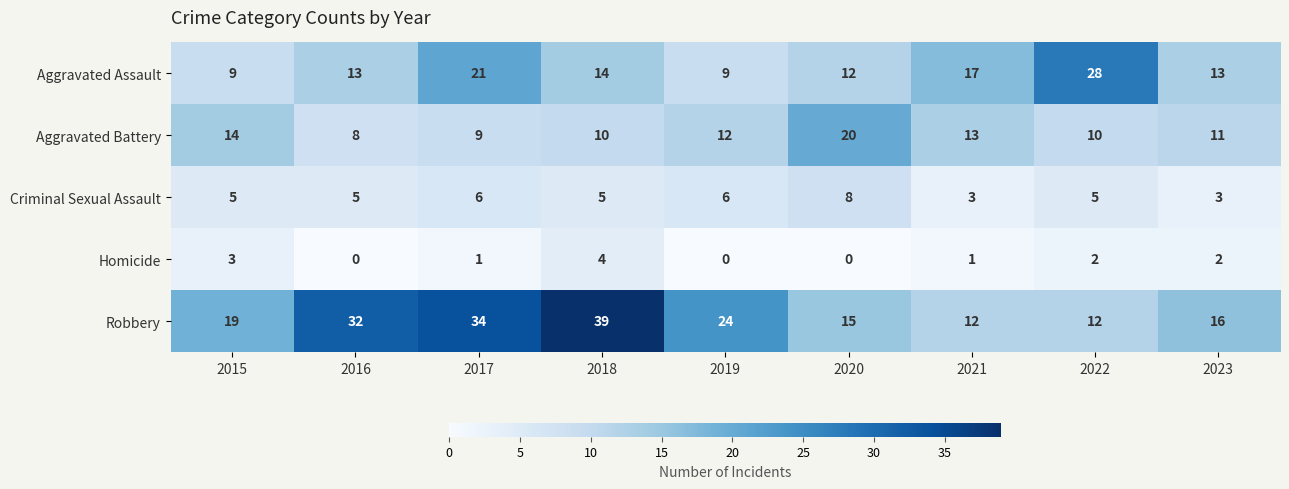

At which category is the sum across all series the highest?

2018